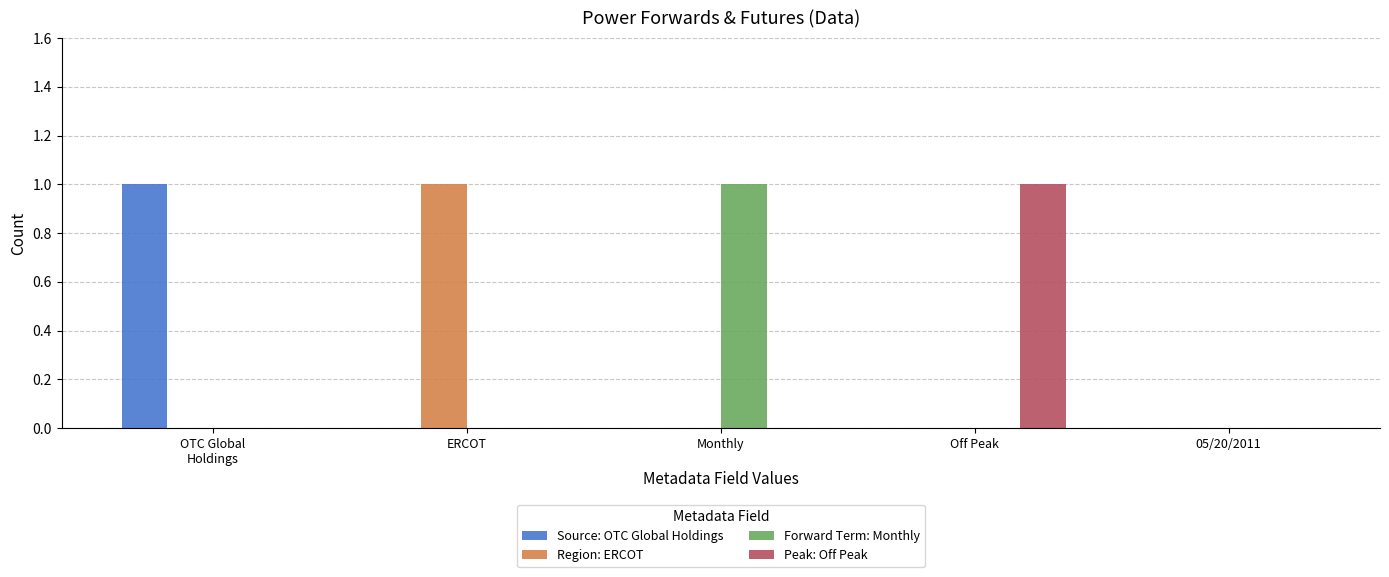

The Source: OTC Global Holdings series shows 1 at OTC Global
Holdings. True or false?

True